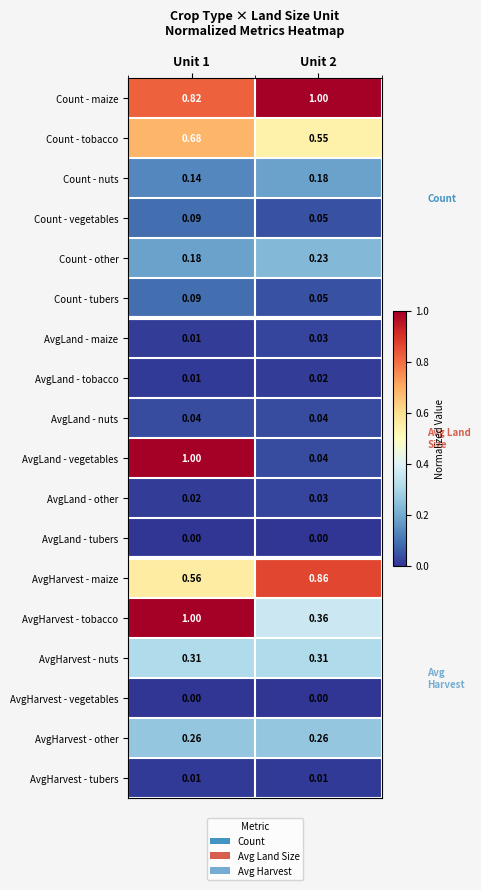

Which series has the widest spread of values?

AvgLand - vegetables